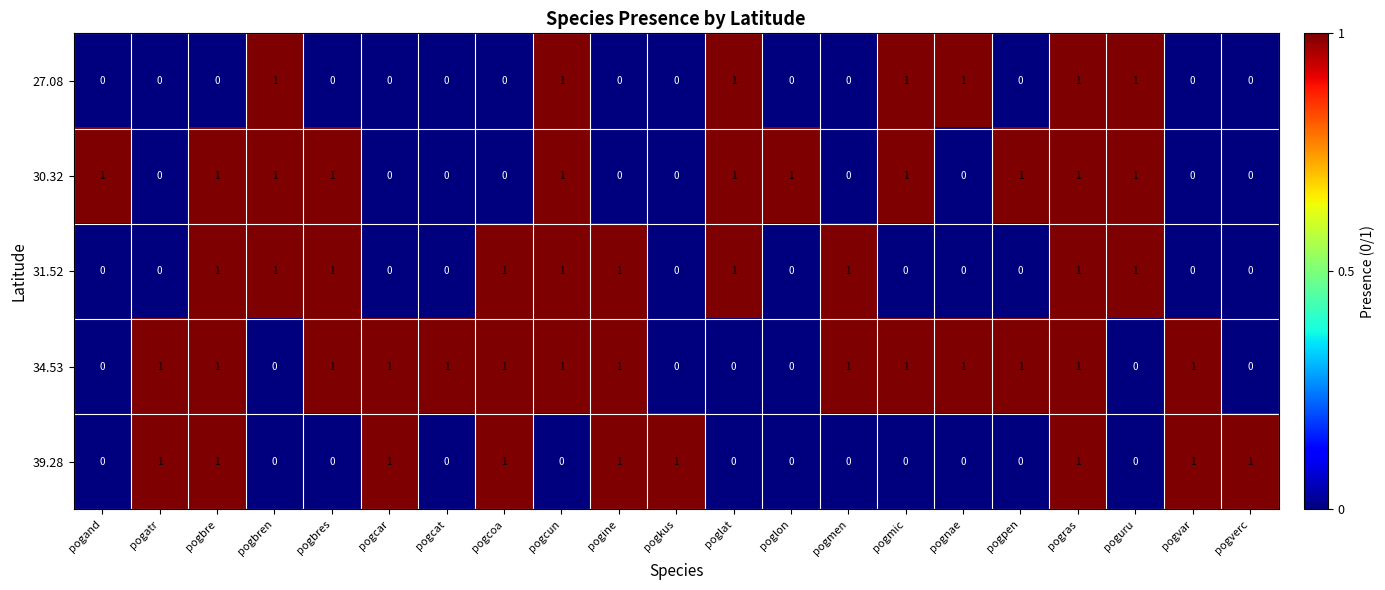

At which category is the sum across all series the highest?

pogras